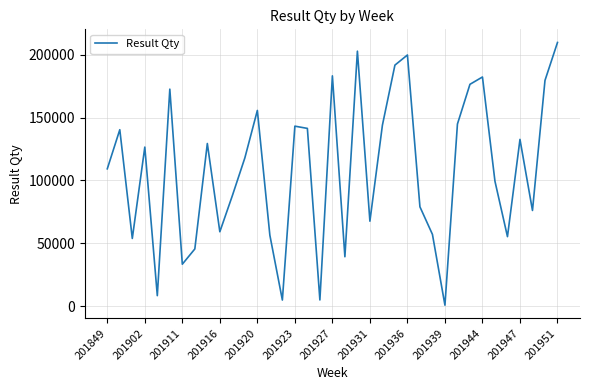

What is the difference between the maximum and minimum values?

208812